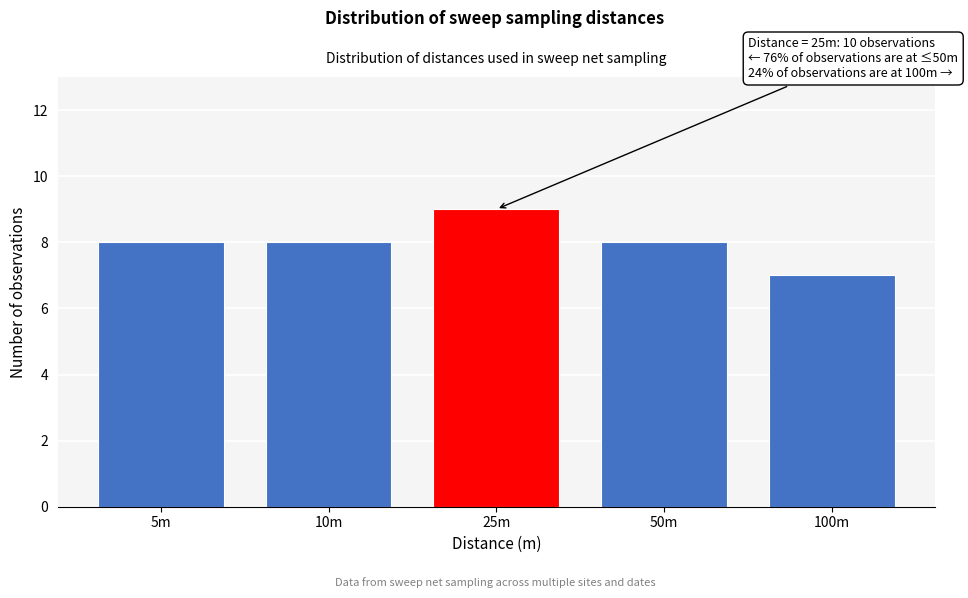

Reading left to right, list all the values displayed in this chart.

5m=8	10m=8	25m=9	50m=8	100m=7